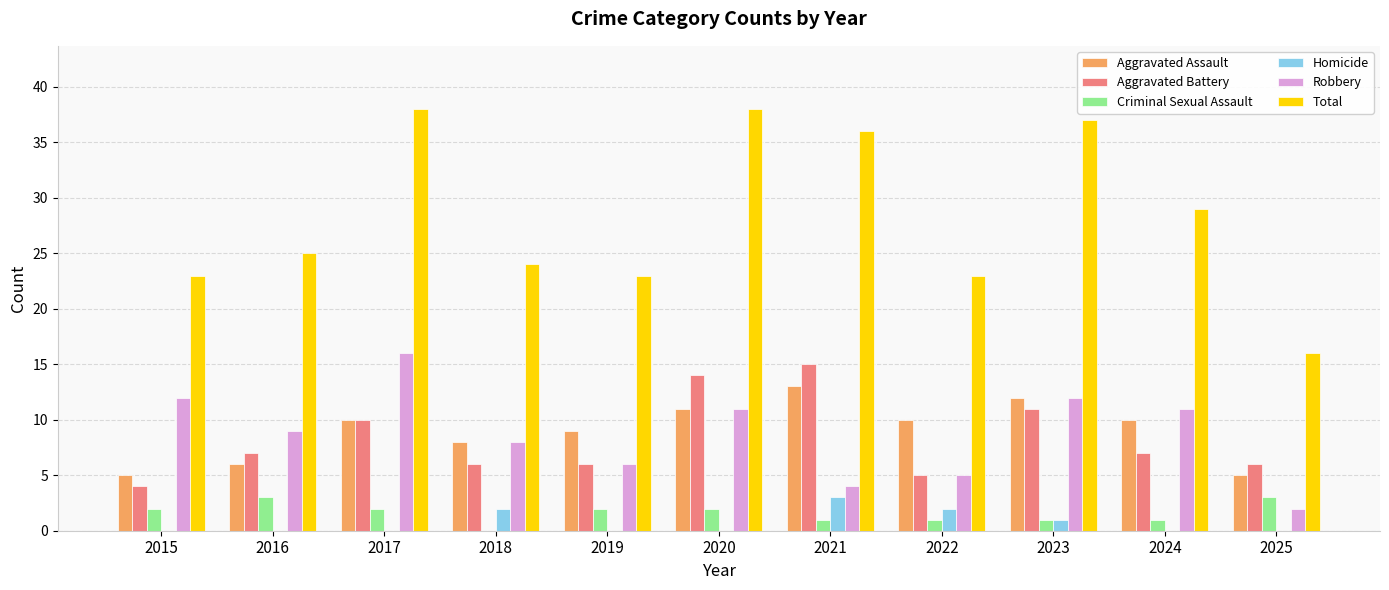

Reading left to right, transcribe all the data shown in this chart.

Aggravated Assault: 2015=5	2016=6	2017=10	2018=8	2019=9	2020=11	2021=13	2022=10	2023=12	2024=10	2025=5
Aggravated Battery: 2015=4	2016=7	2017=10	2018=6	2019=6	2020=14	2021=15	2022=5	2023=11	2024=7	2025=6
Criminal Sexual Assault: 2015=2	2016=3	2017=2	2018=0	2019=2	2020=2	2021=1	2022=1	2023=1	2024=1	2025=3
Homicide: 2015=0	2016=0	2017=0	2018=2	2019=0	2020=0	2021=3	2022=2	2023=1	2024=0	2025=0
Robbery: 2015=12	2016=9	2017=16	2018=8	2019=6	2020=11	2021=4	2022=5	2023=12	2024=11	2025=2
Total: 2015=23	2016=25	2017=38	2018=24	2019=23	2020=38	2021=36	2022=23	2023=37	2024=29	2025=16